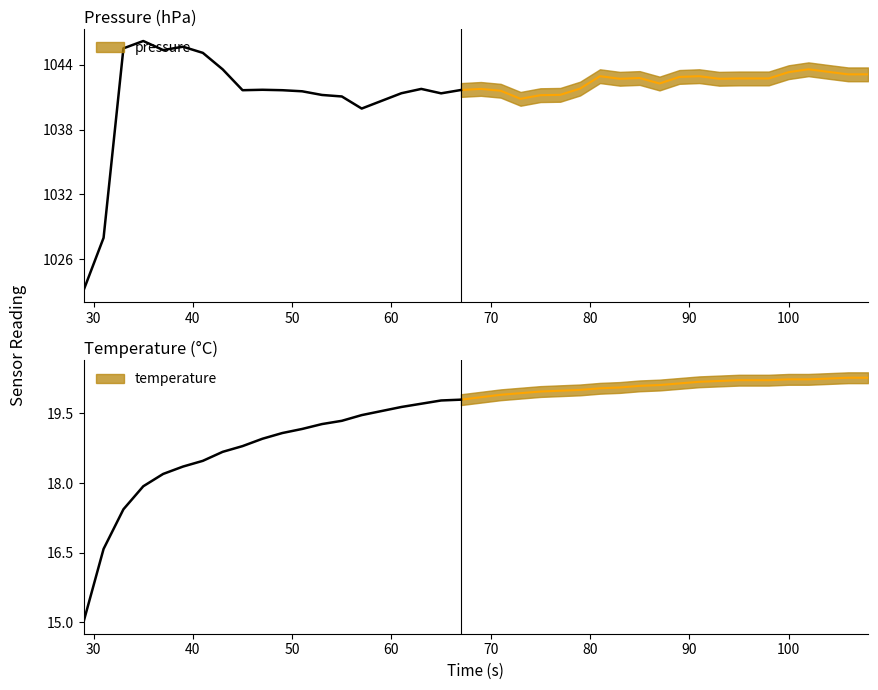

What is the value of the temperature point at the 12th from the left?

19.2